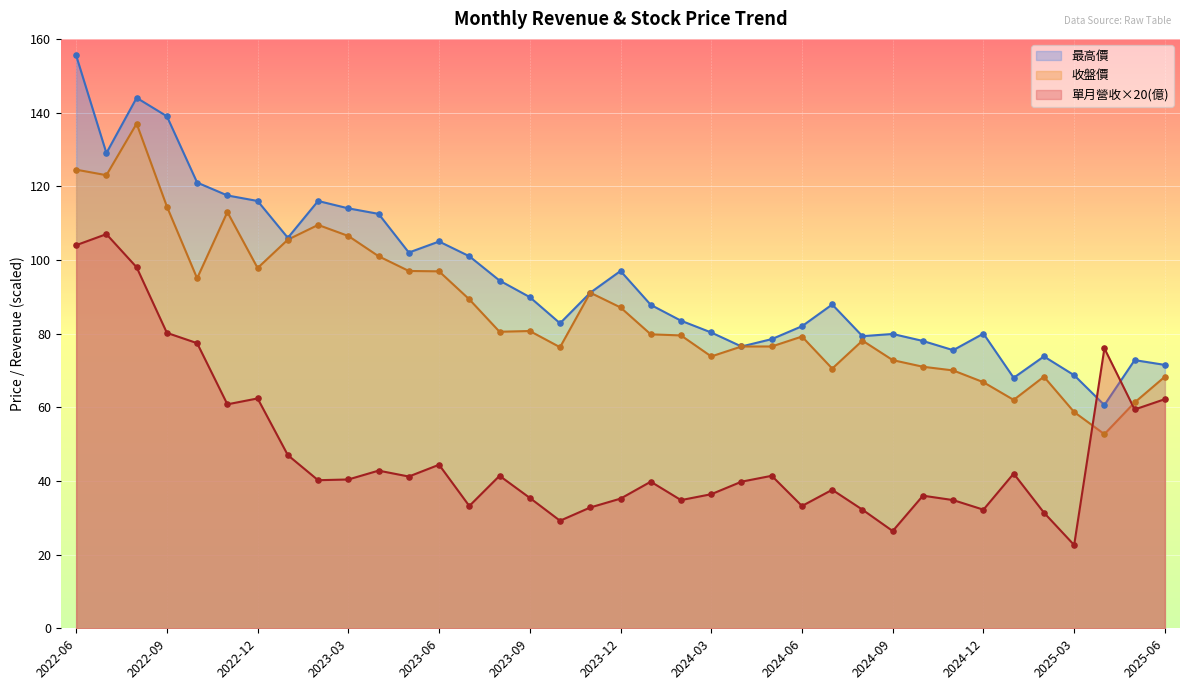

Is the value of 收盤價 at 2023-09 greater than the value of 最高價 at 2023-06?

No